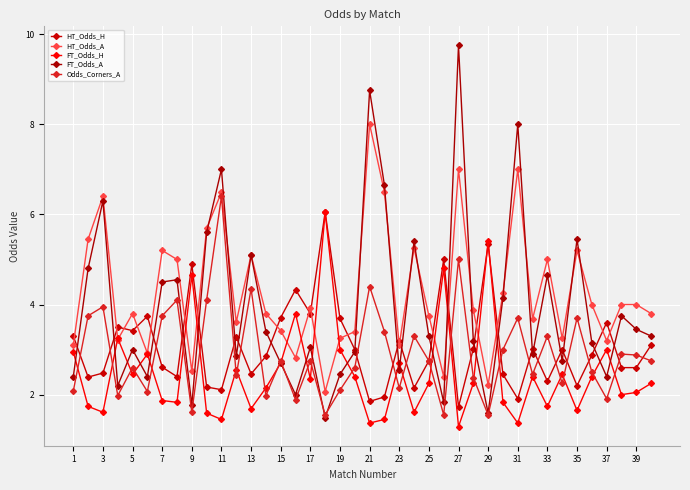

What is the difference between the second highest and second lowest values in the FT_Odds_A series?

7.2